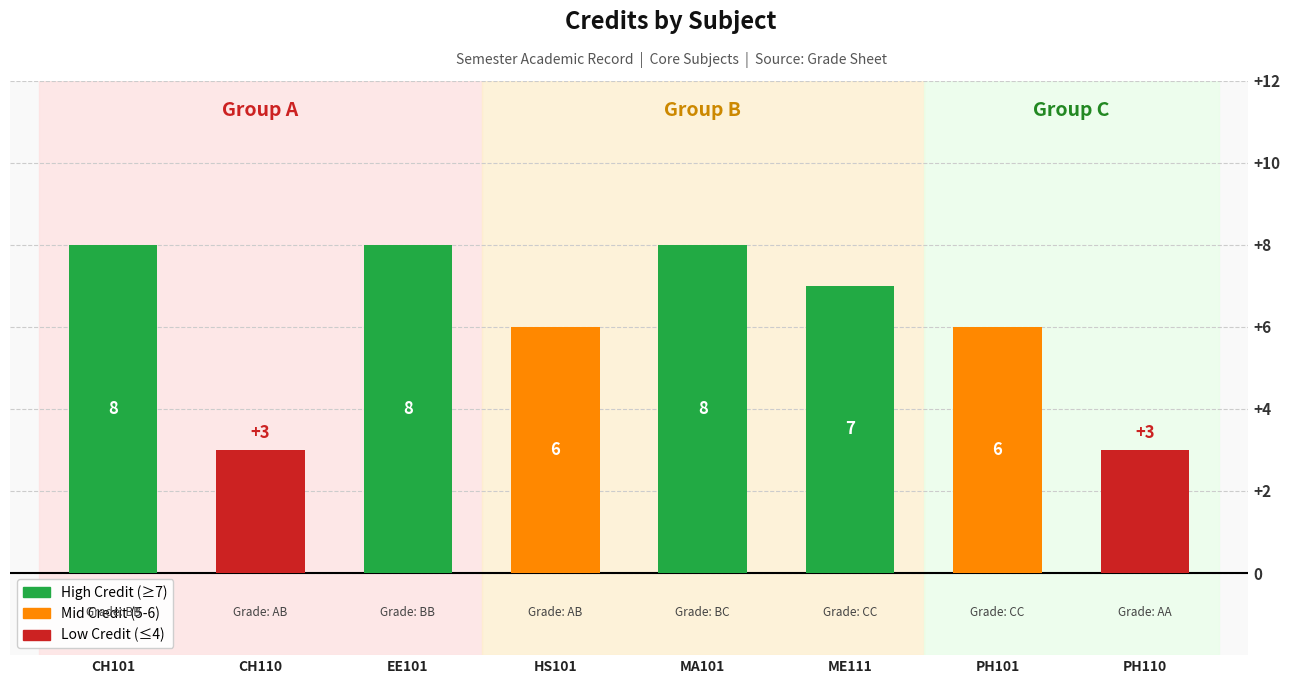

Reading left to right, transcribe all the data shown in this chart.

8	3	8	6	8	7	6	3